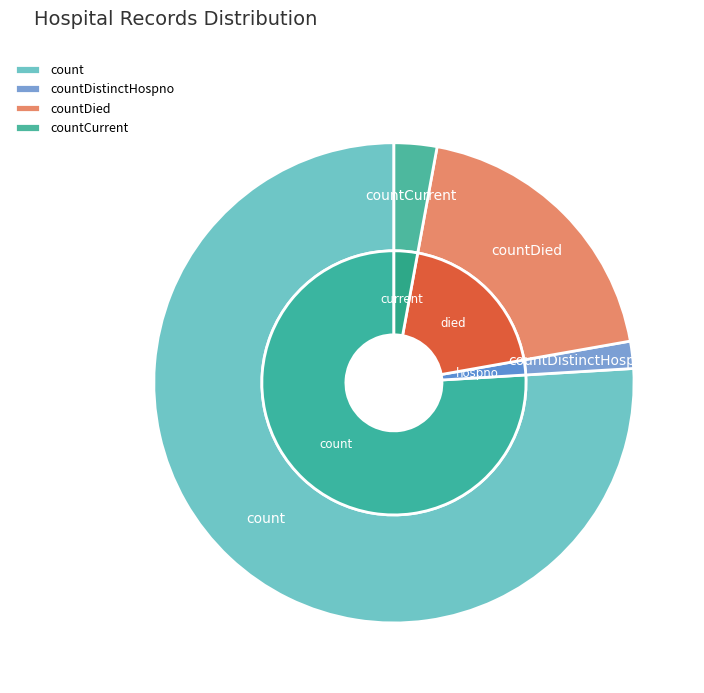

How much of the chart is everything except count?

24.0%